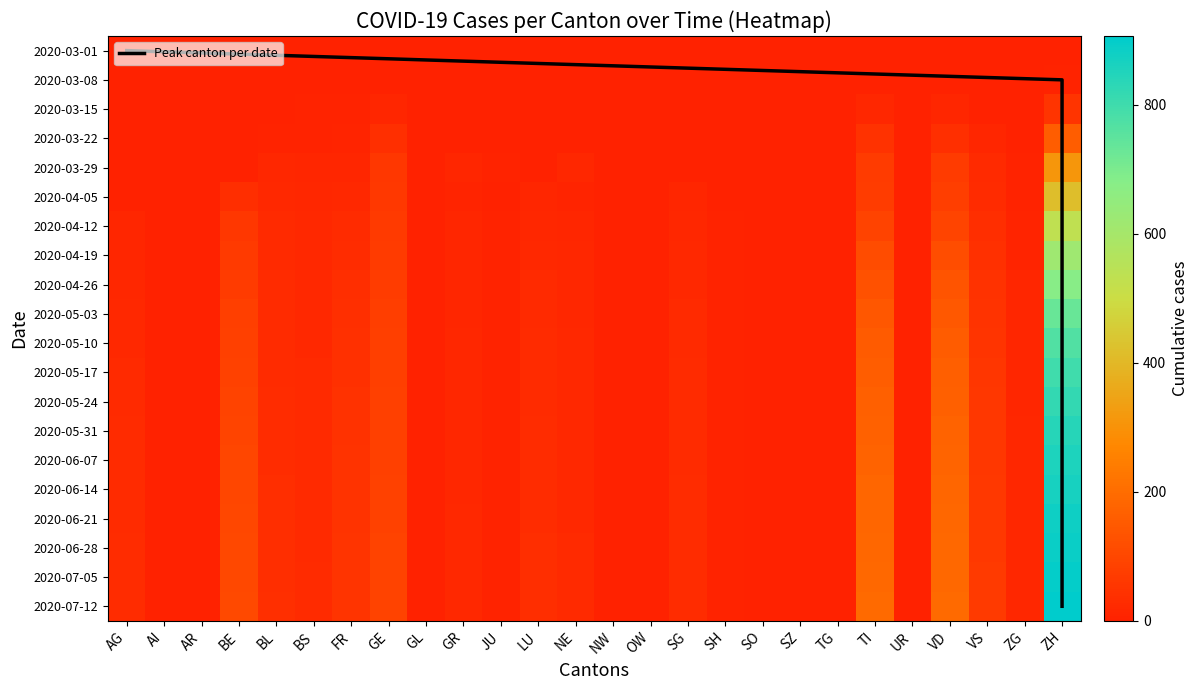

What is the spread (max minus min) of values at AG?

31